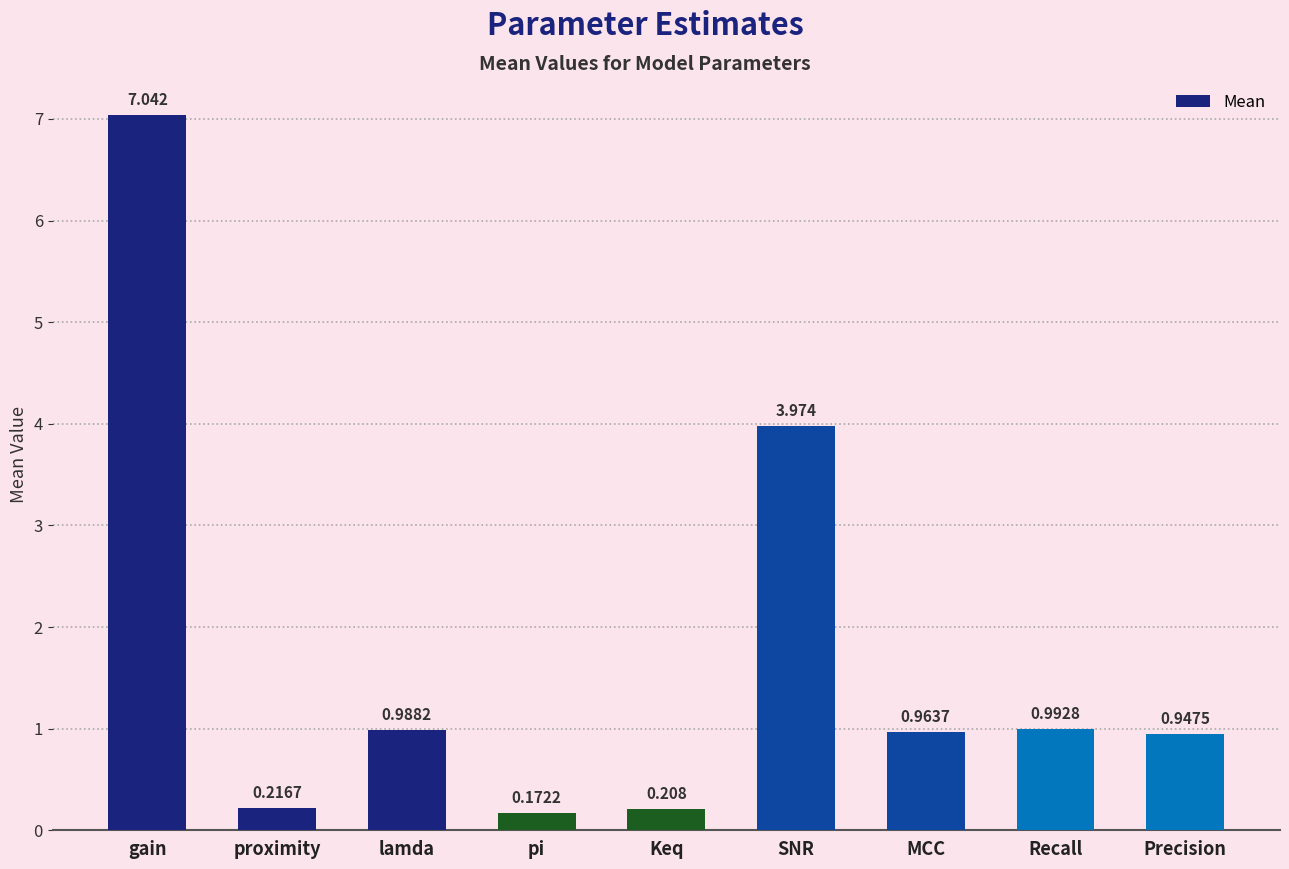

How many series are shown in this chart?

1